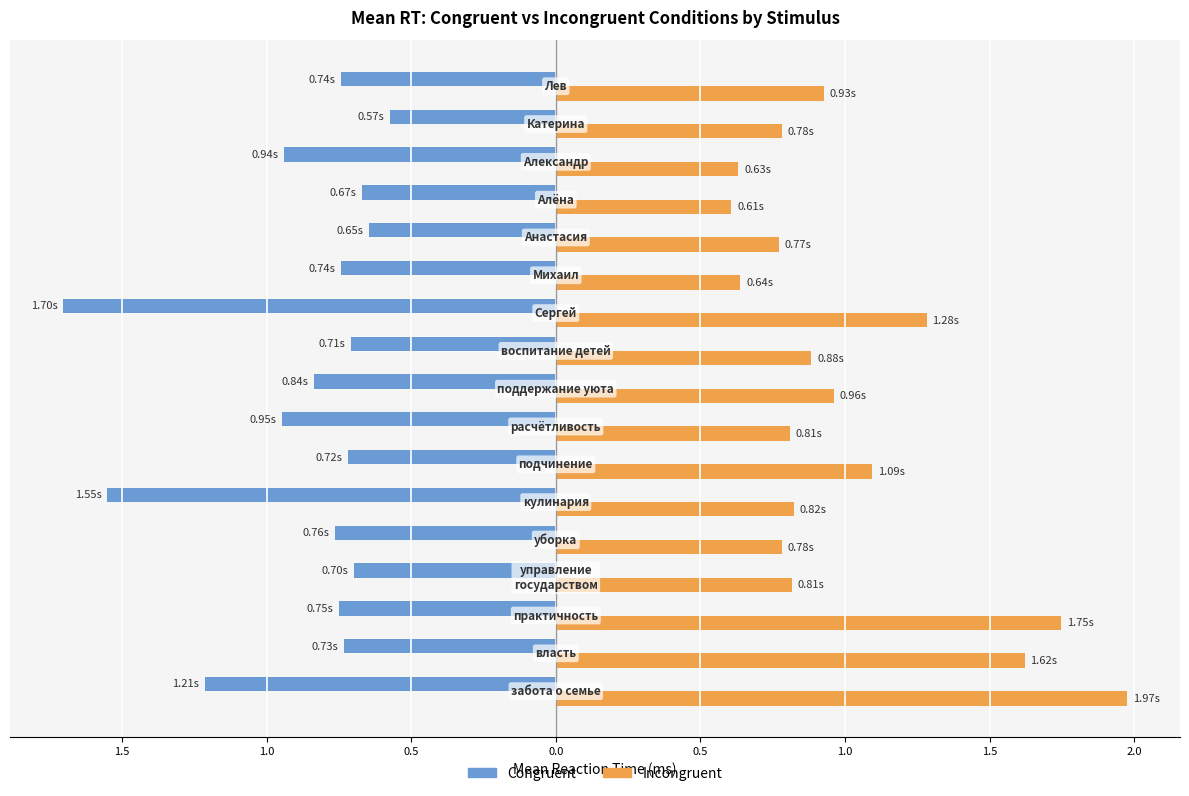

What are all the series names shown in the legend?

Congruent, Incongruent